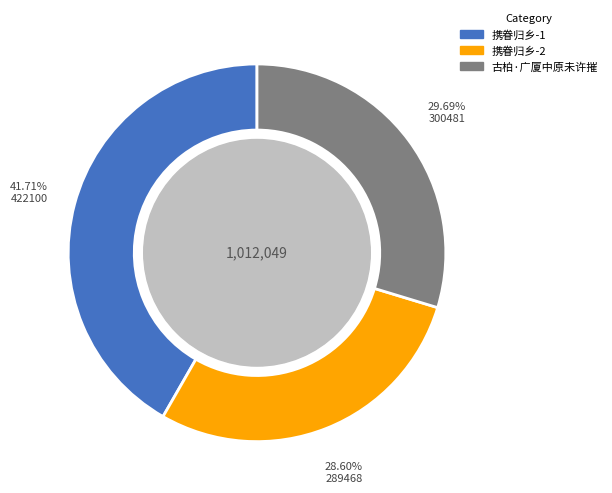

Is there a majority slice in this chart?

No